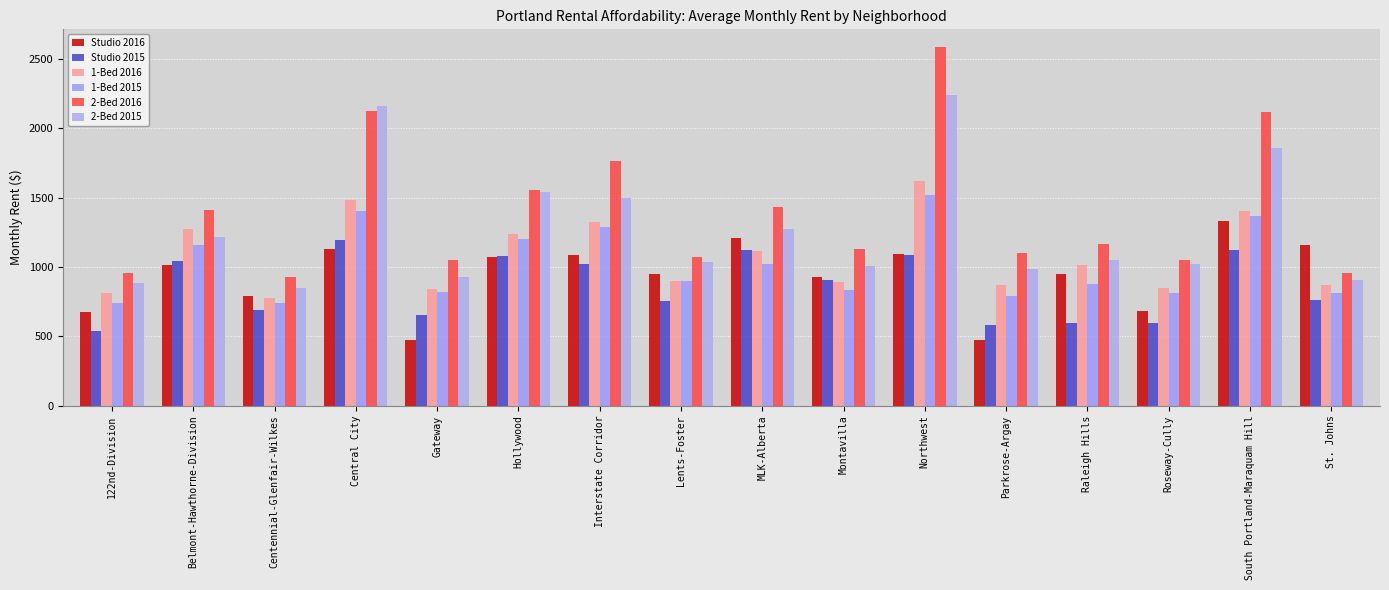

Reading left to right, transcribe all the data shown in this chart.

Studio 2016: 122nd-Division=677	Belmont-Hawthorne-Division=1017	Centennial-Glenfair-Wilkes=791	Central City=1132	Gateway=474	Hollywood=1071	Interstate Corridor=1084	Lents-Foster=950	MLK-Alberta=1207	Montavilla=930	Northwest=1095	Parkrose-Argay=473	Raleigh Hills=950	Roseway-Cully=680	South Portland-Maraquam Hill=1332	St. Johns=1156
Studio 2015: 122nd-Division=539	Belmont-Hawthorne-Division=1043	Centennial-Glenfair-Wilkes=689	Central City=1198	Gateway=654	Hollywood=1080	Interstate Corridor=1020	Lents-Foster=753	MLK-Alberta=1123	Montavilla=908	Northwest=1086	Parkrose-Argay=585	Raleigh Hills=595	Roseway-Cully=600	South Portland-Maraquam Hill=1123	St. Johns=762
1-Bed 2016: 122nd-Division=814	Belmont-Hawthorne-Division=1278	Centennial-Glenfair-Wilkes=778	Central City=1481	Gateway=845	Hollywood=1240	Interstate Corridor=1328	Lents-Foster=897	MLK-Alberta=1116	Montavilla=893	Northwest=1618	Parkrose-Argay=872	Raleigh Hills=1012	Roseway-Cully=847	South Portland-Maraquam Hill=1405	St. Johns=871
1-Bed 2015: 122nd-Division=740	Belmont-Hawthorne-Division=1158	Centennial-Glenfair-Wilkes=742	Central City=1404	Gateway=823	Hollywood=1206	Interstate Corridor=1287	Lents-Foster=900	MLK-Alberta=1022	Montavilla=837	Northwest=1518	Parkrose-Argay=790	Raleigh Hills=875	Roseway-Cully=812	South Portland-Maraquam Hill=1367	St. Johns=814
2-Bed 2016: 122nd-Division=955	Belmont-Hawthorne-Division=1410	Centennial-Glenfair-Wilkes=927	Central City=2125	Gateway=1050	Hollywood=1558	Interstate Corridor=1762	Lents-Foster=1070	MLK-Alberta=1436	Montavilla=1133	Northwest=2585	Parkrose-Argay=1103	Raleigh Hills=1170	Roseway-Cully=1054	South Portland-Maraquam Hill=2116	St. Johns=955
2-Bed 2015: 122nd-Division=884	Belmont-Hawthorne-Division=1220	Centennial-Glenfair-Wilkes=847	Central City=2163	Gateway=930	Hollywood=1540	Interstate Corridor=1496	Lents-Foster=1035	MLK-Alberta=1274	Montavilla=1009	Northwest=2243	Parkrose-Argay=984	Raleigh Hills=1050	Roseway-Cully=1022	South Portland-Maraquam Hill=1858	St. Johns=909